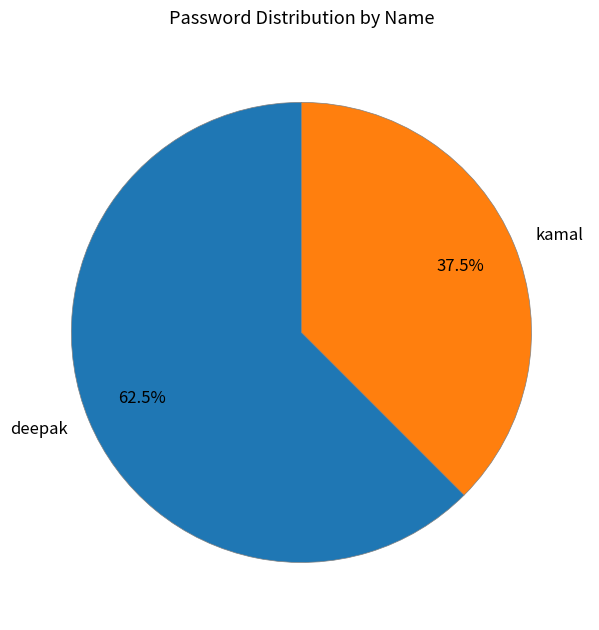

To the nearest percent, what is the difference between the kamal and deepak slice percentages?

25%